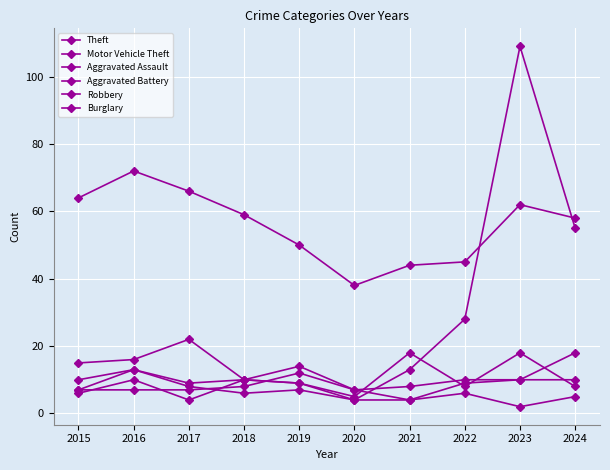

Reading right to left, transcribe all the data shown in this chart.

Theft: 58	62	45	44	38	50	59	66	72	64
Motor Vehicle Theft: 55	109	28	13	4	9	10	22	16	15
Aggravated Assault: 18	10	9	4	7	14	10	4	10	6
Aggravated Battery: 10	10	10	8	7	12	8	7	7	7
Robbery: 8	18	8	18	5	9	10	9	13	7
Burglary: 5	2	6	4	4	7	6	8	13	10